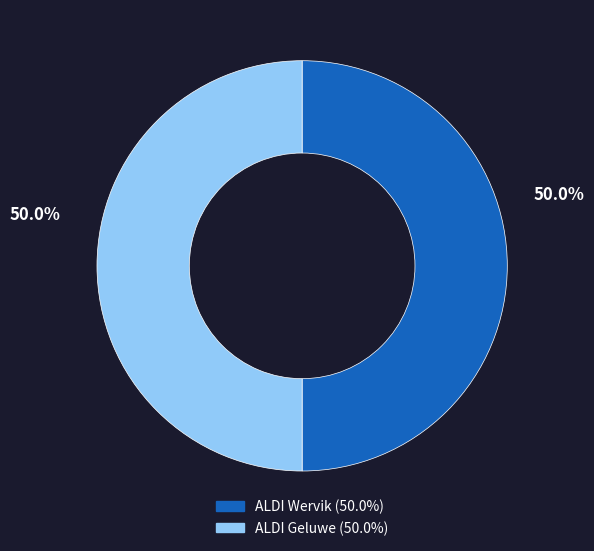

What is the ratio of the value at ALDI Geluwe to the value at ALDI Wervik?

1.0